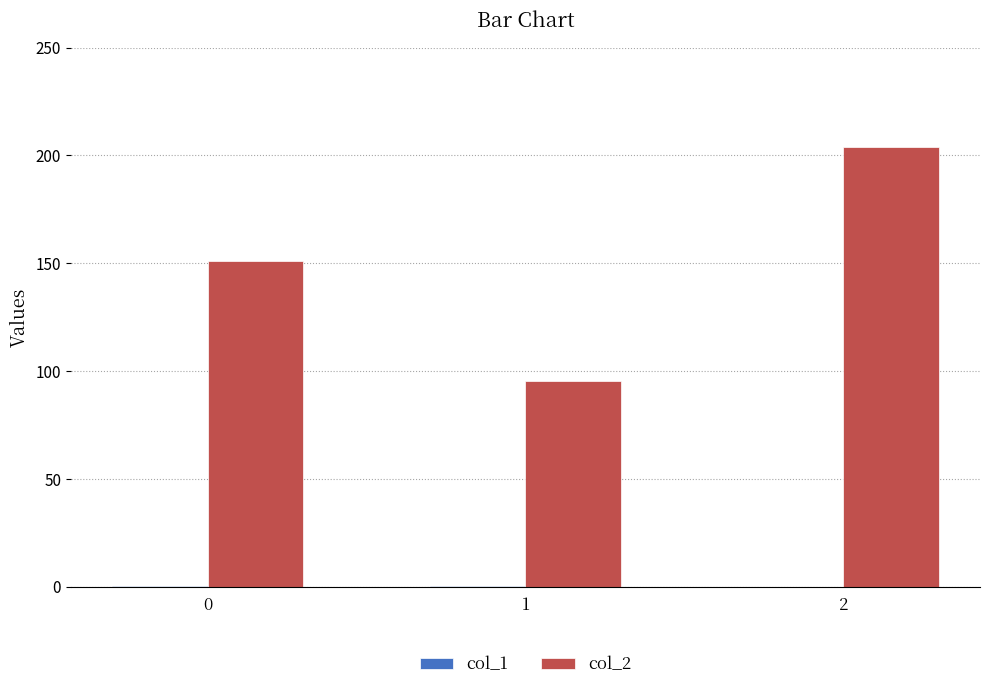

True or false: col_2 has a value of 63.9 at 0.

False